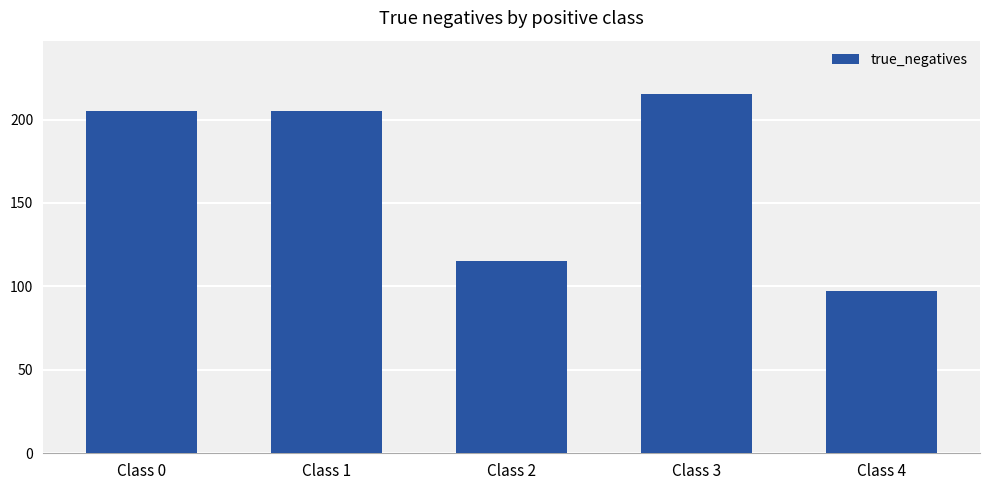

Reading right to left, transcribe all the data shown in this chart.

97	215	115	205	205